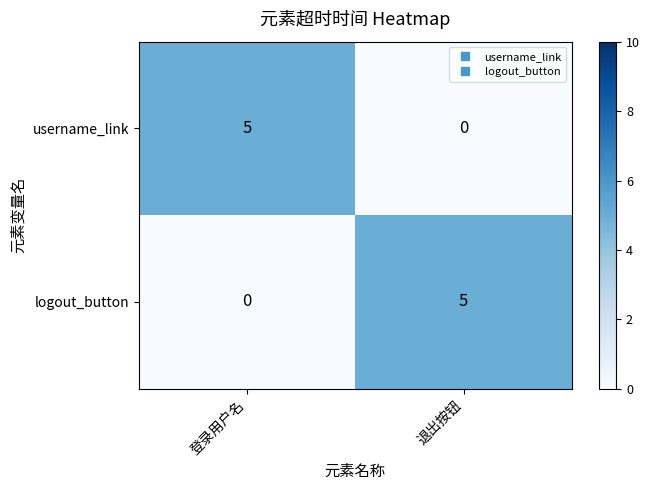

What is the difference between the highest and lowest values at 登录用户名?

5